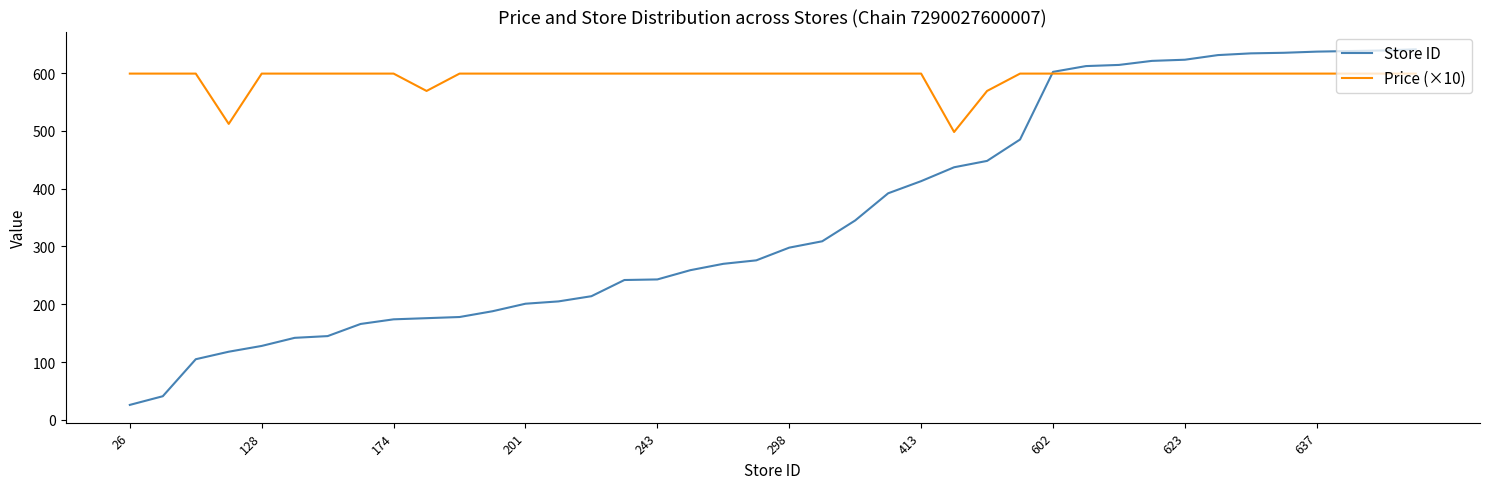

Which series has the largest range (max minus min)?

Store ID